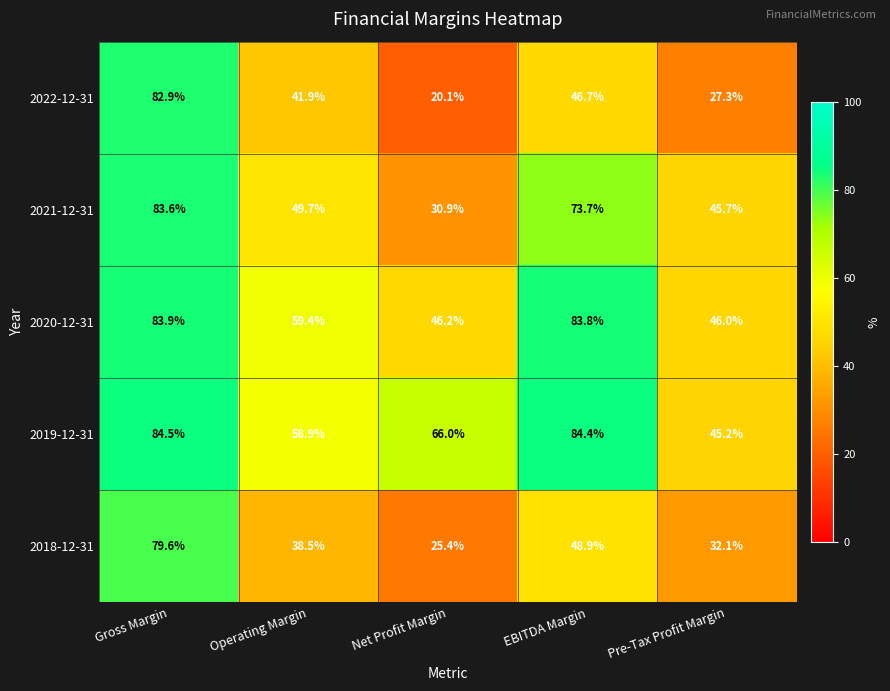

List the series in order of their peak value, highest first.

2019-12-31, 2020-12-31, 2021-12-31, 2022-12-31, 2018-12-31